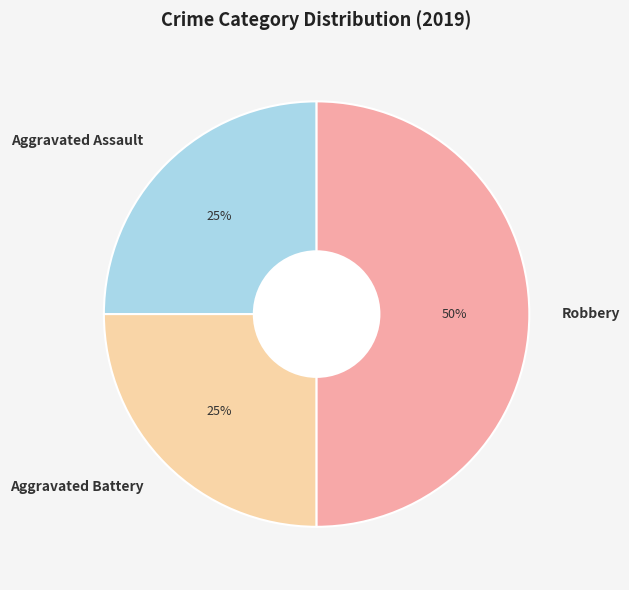

To the nearest percent, what is the combined percentage of Aggravated Assault and Robbery?

75%